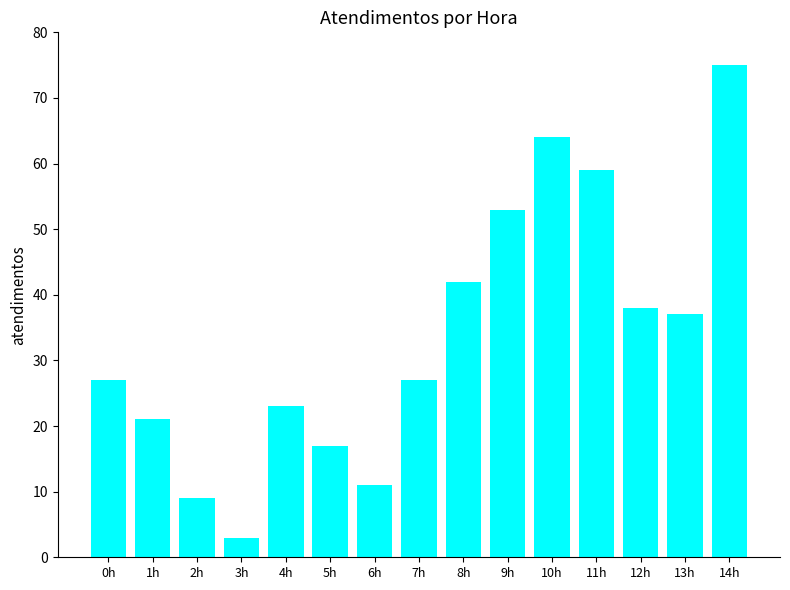

At which category does the chart reach its minimum across all series?

3h